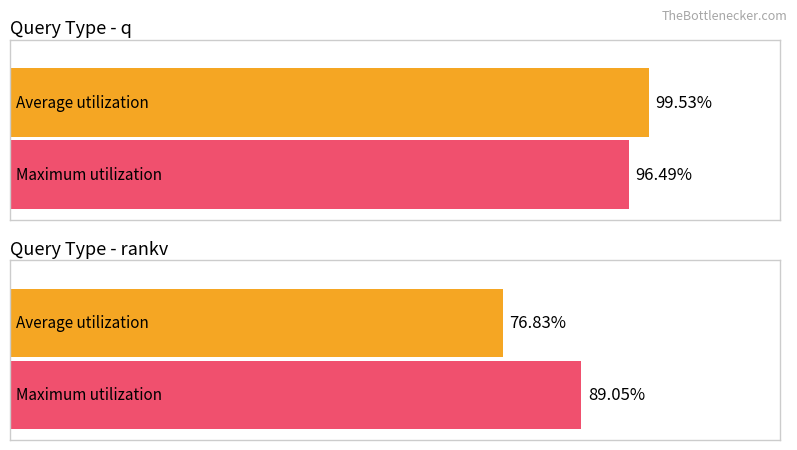

Rank the series by their average value, from lowest to highest.

Average utilization, Maximum utilization